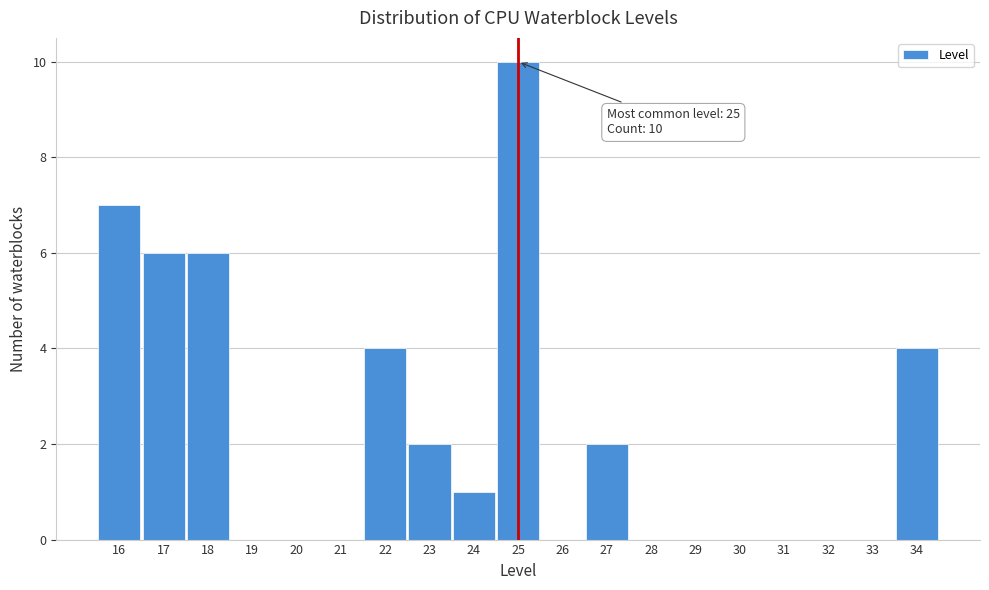

Over which range of the x-axis is the bar tallest?

24.5 to 25.5